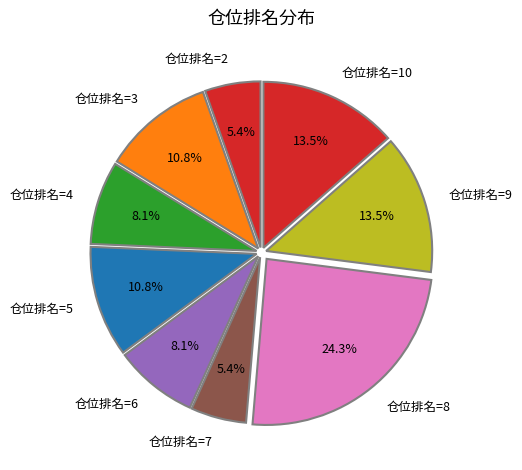

Between 仓位排名=2 and 仓位排名=4, which is larger?

仓位排名=4